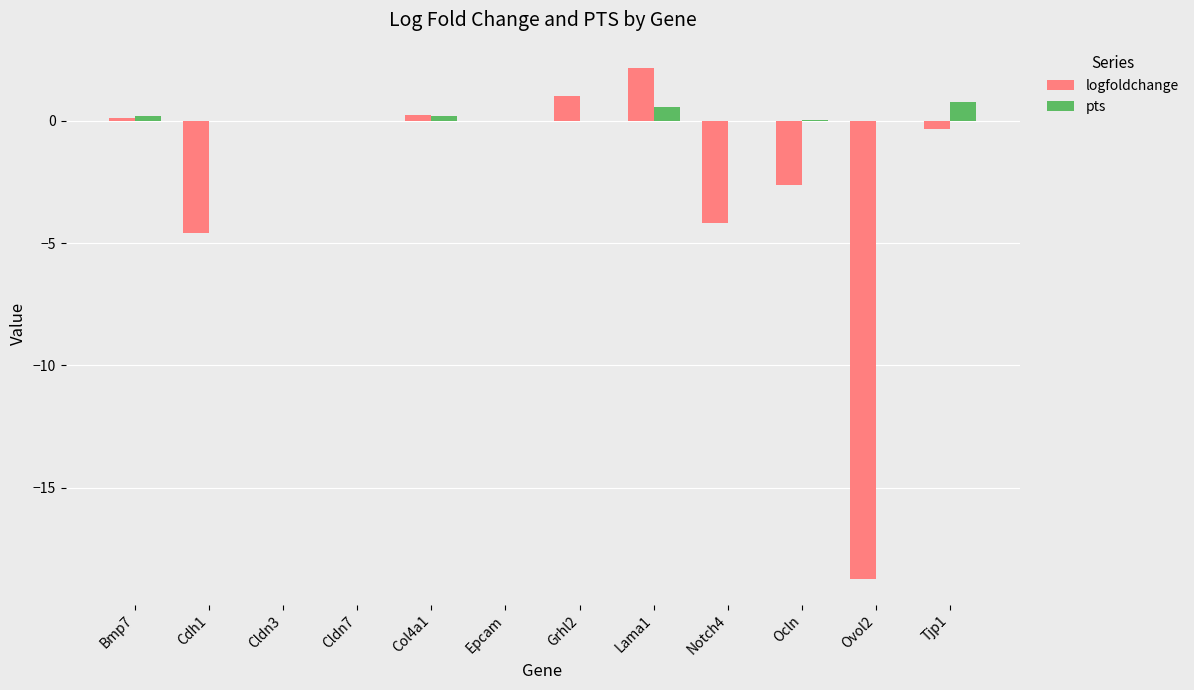

What is the sum of all logfoldchange values?

-27.0